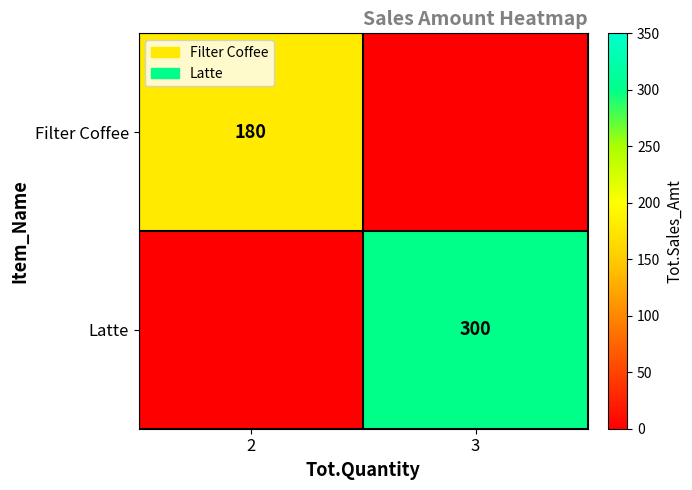

The value of Filter Coffee at 2 is 265. True or false?

False